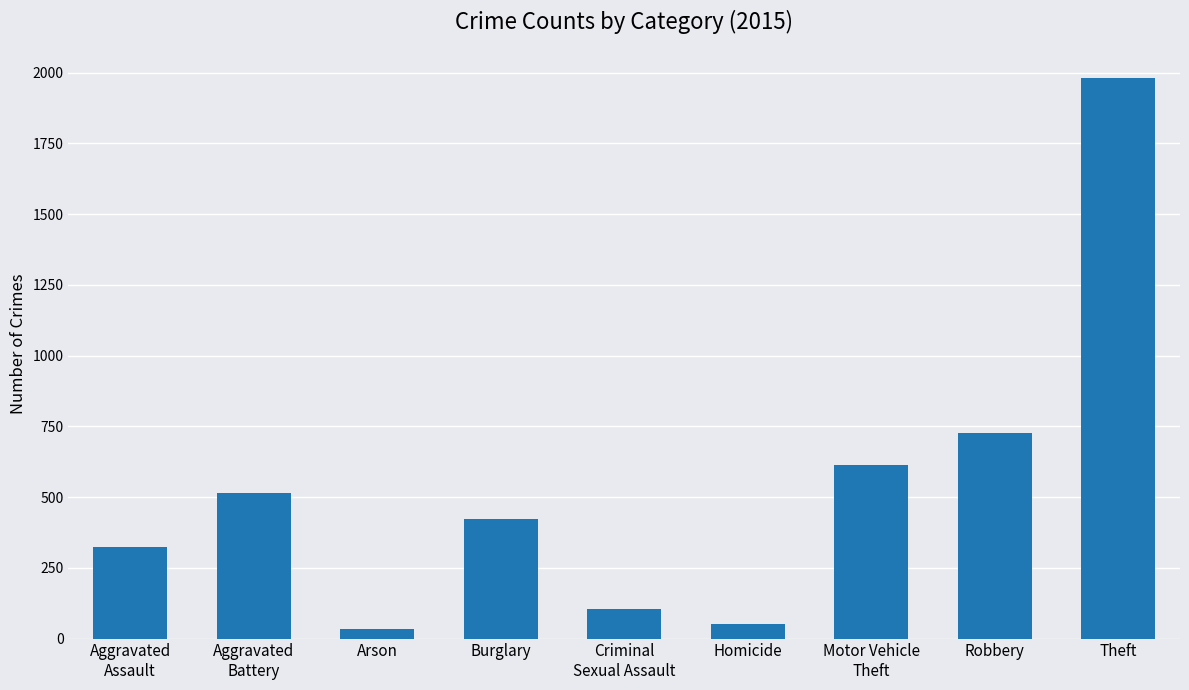

Reading left to right, transcribe all the data shown in this chart.

Aggravated
Assault=323	Aggravated
Battery=515	Arson=35	Burglary=422	Criminal
Sexual Assault=105	Homicide=50	Motor Vehicle
Theft=614	Robbery=726	Theft=1981